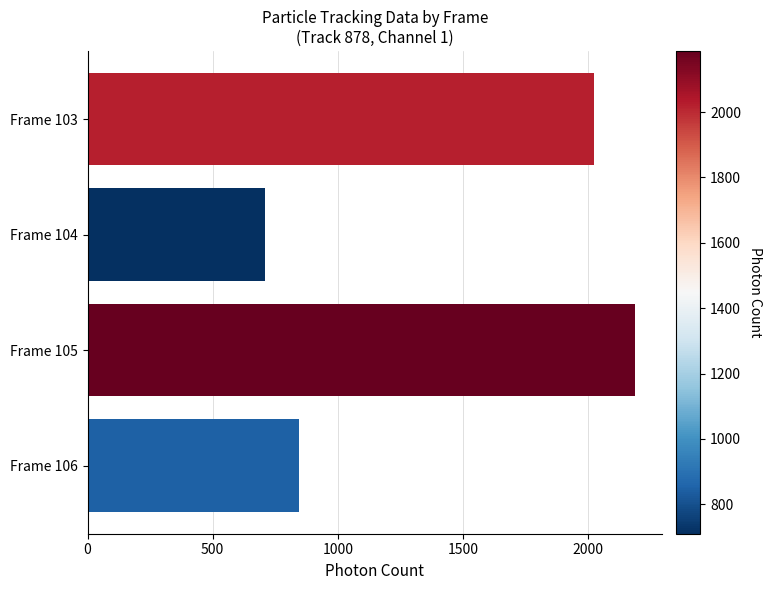

List the labels in order of value, smallest first.

Frame 104, Frame 106, Frame 103, Frame 105